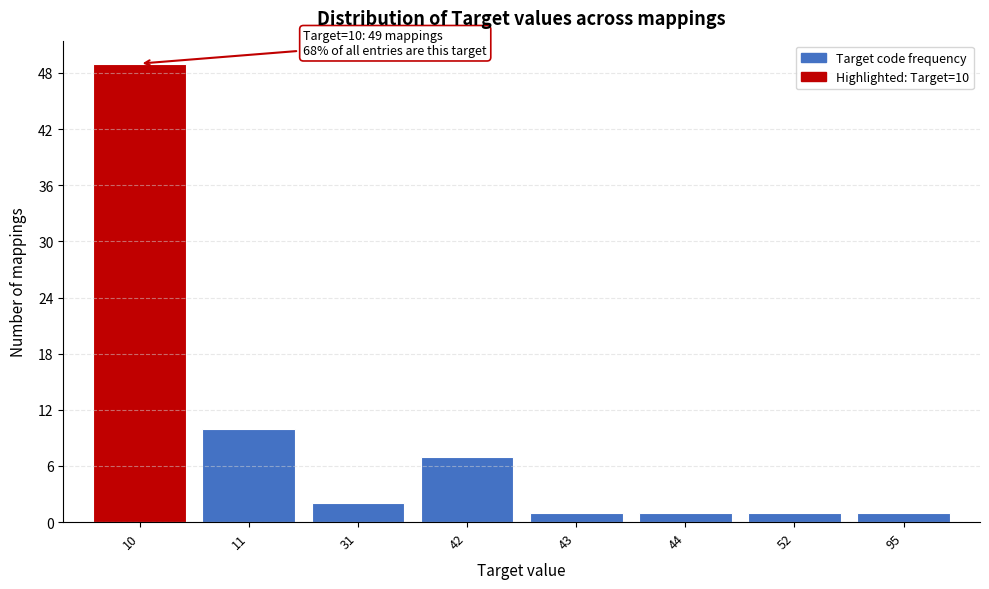

Reading left to right, list all the values displayed in this chart.

49	10	2	7	1	1	1	1